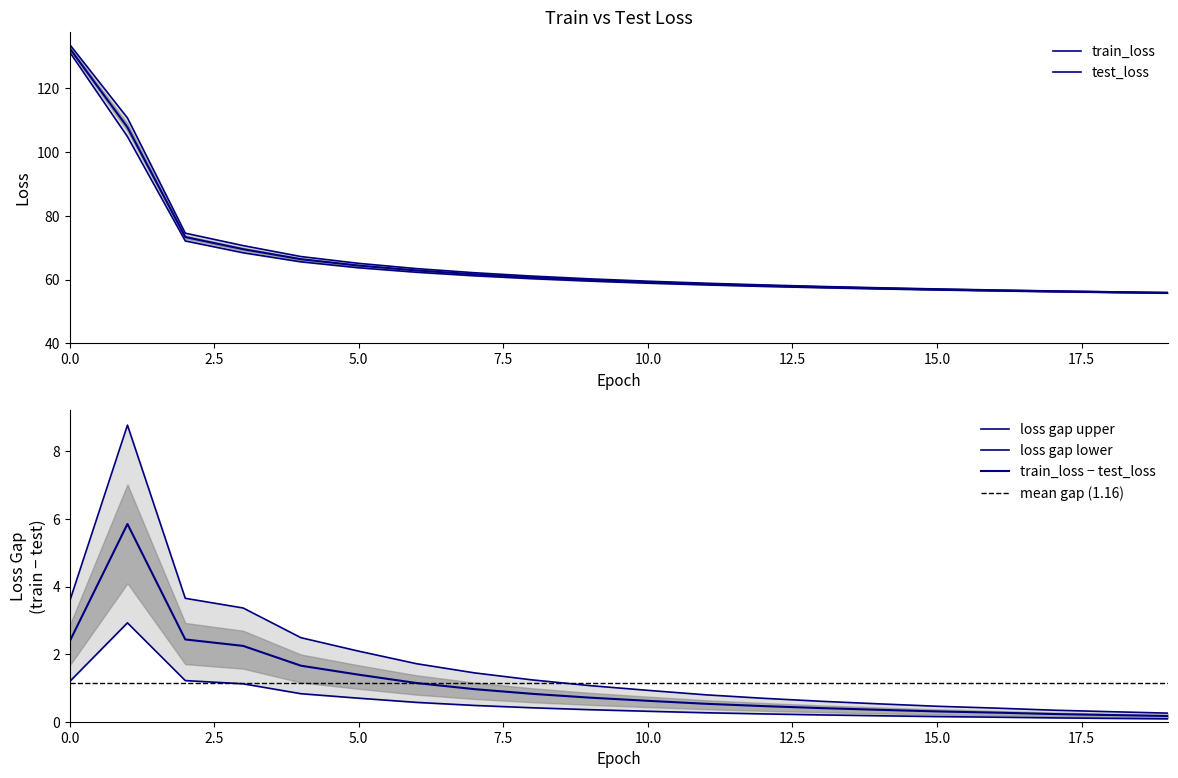

What is the total value across all series at 1?

215.4